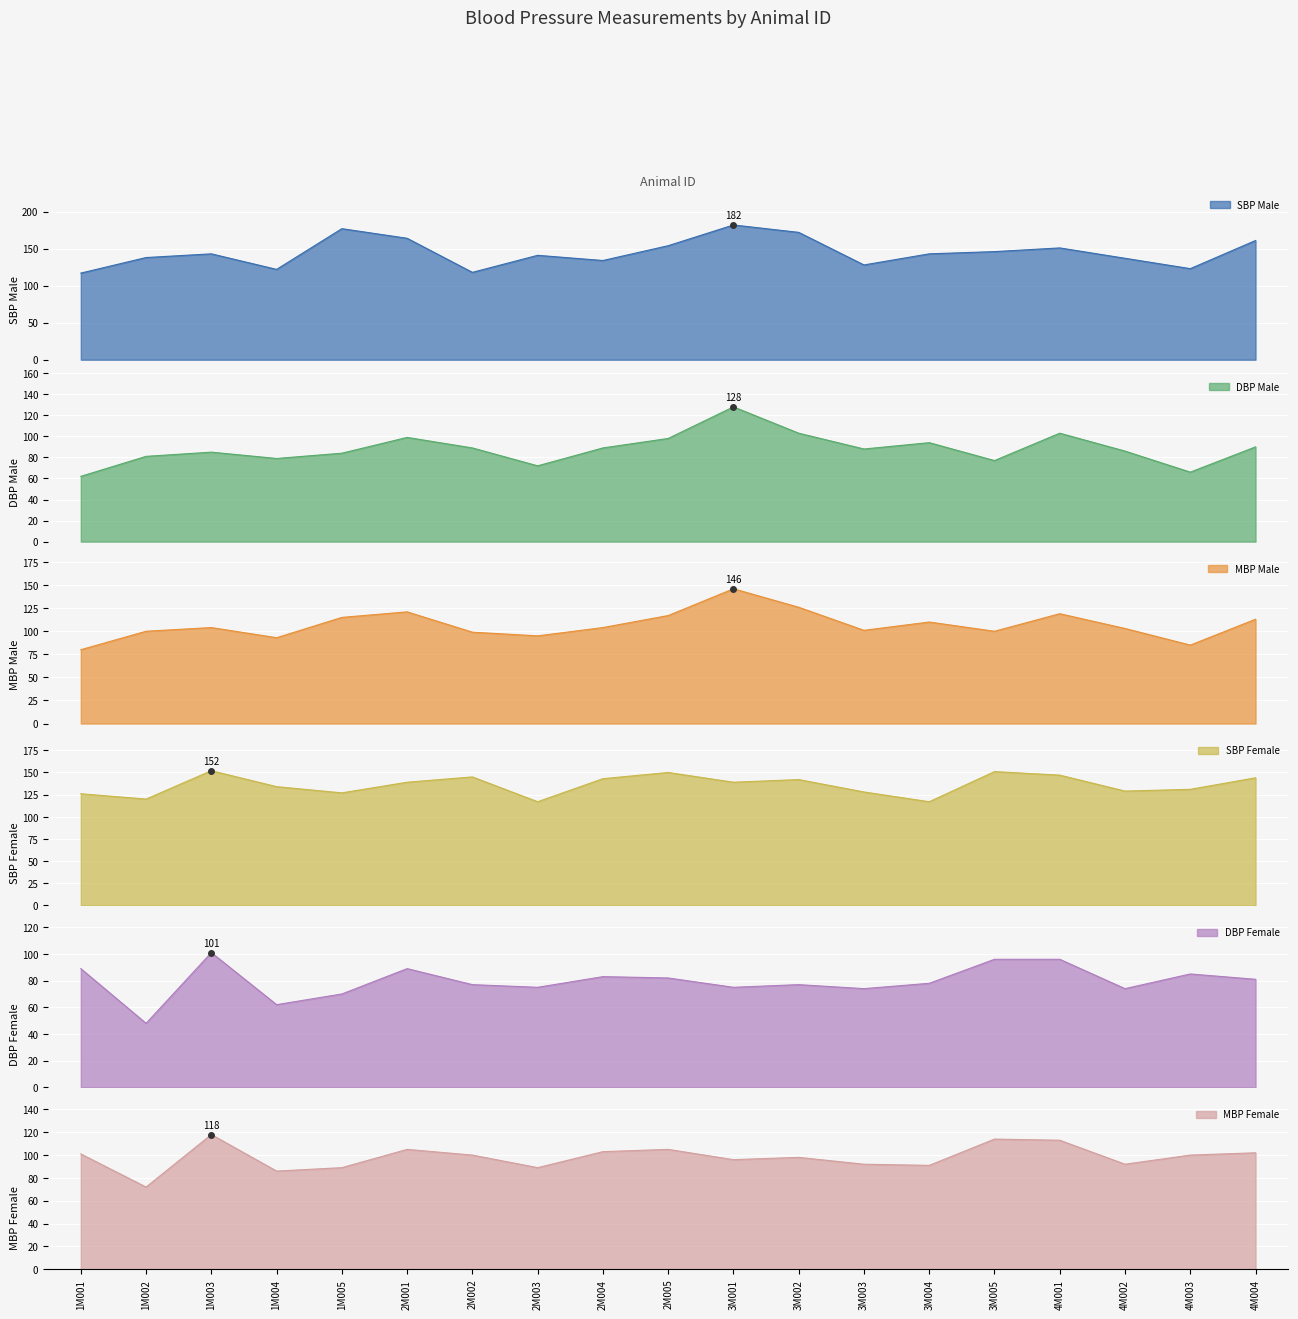

How many times do MBP Male and MBP Female cross each other?

9